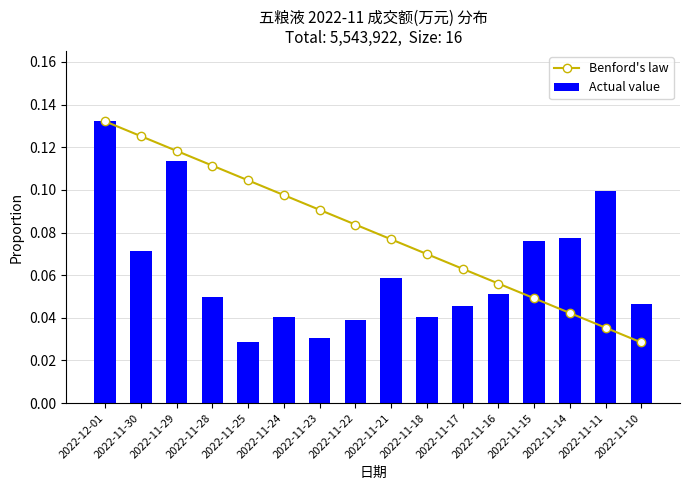

Between 2022-11-10 and 2022-11-17, which is larger?

2022-11-17